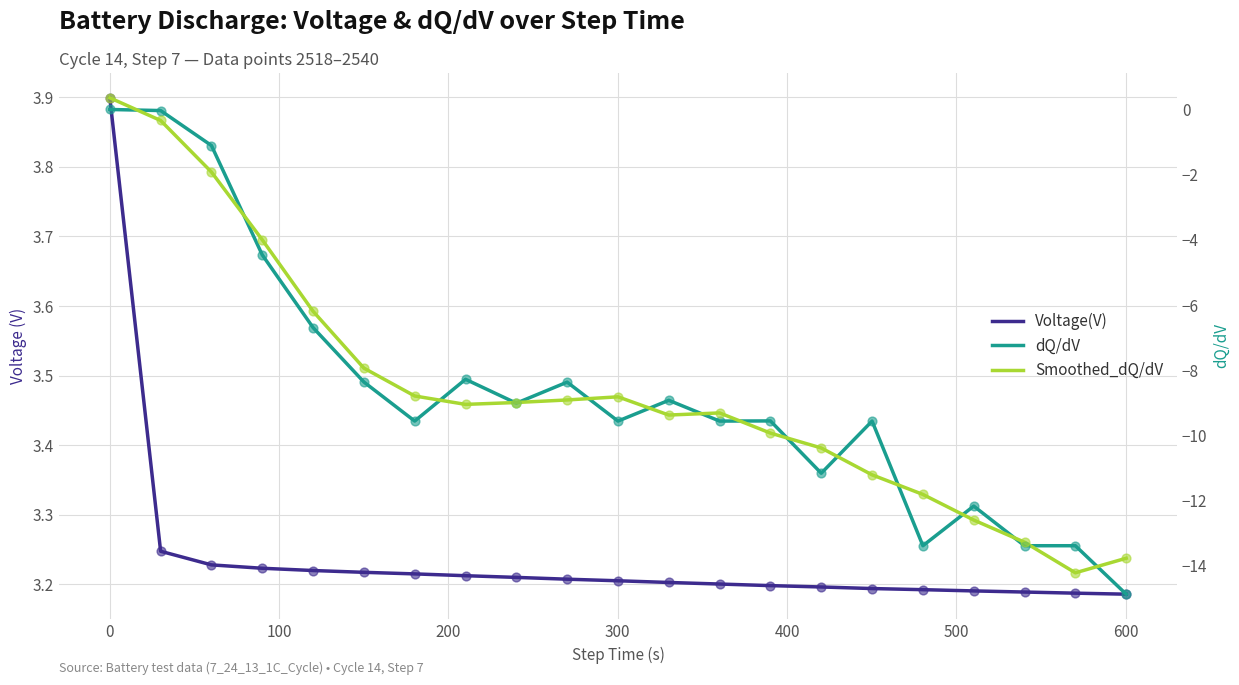

Which series has the largest total across all categories?

Voltage(V)